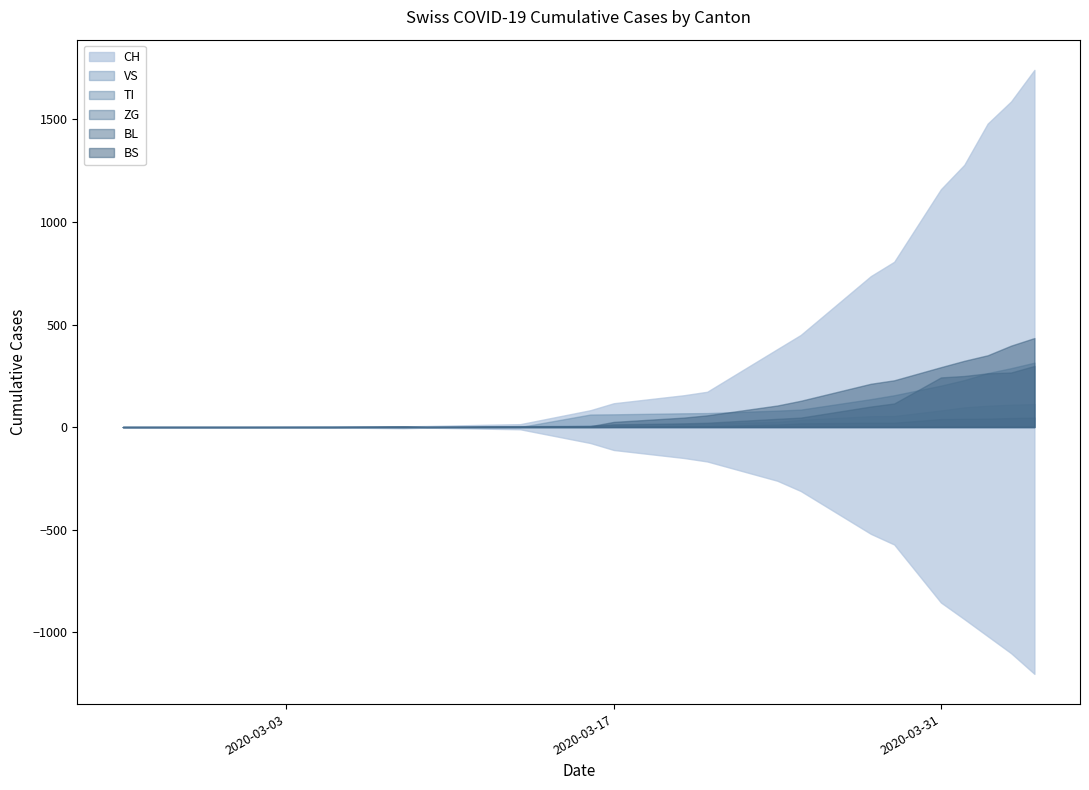

Between which two adjacent categories do BL and TI first intersect?

2020-03-13 and 2020-03-17